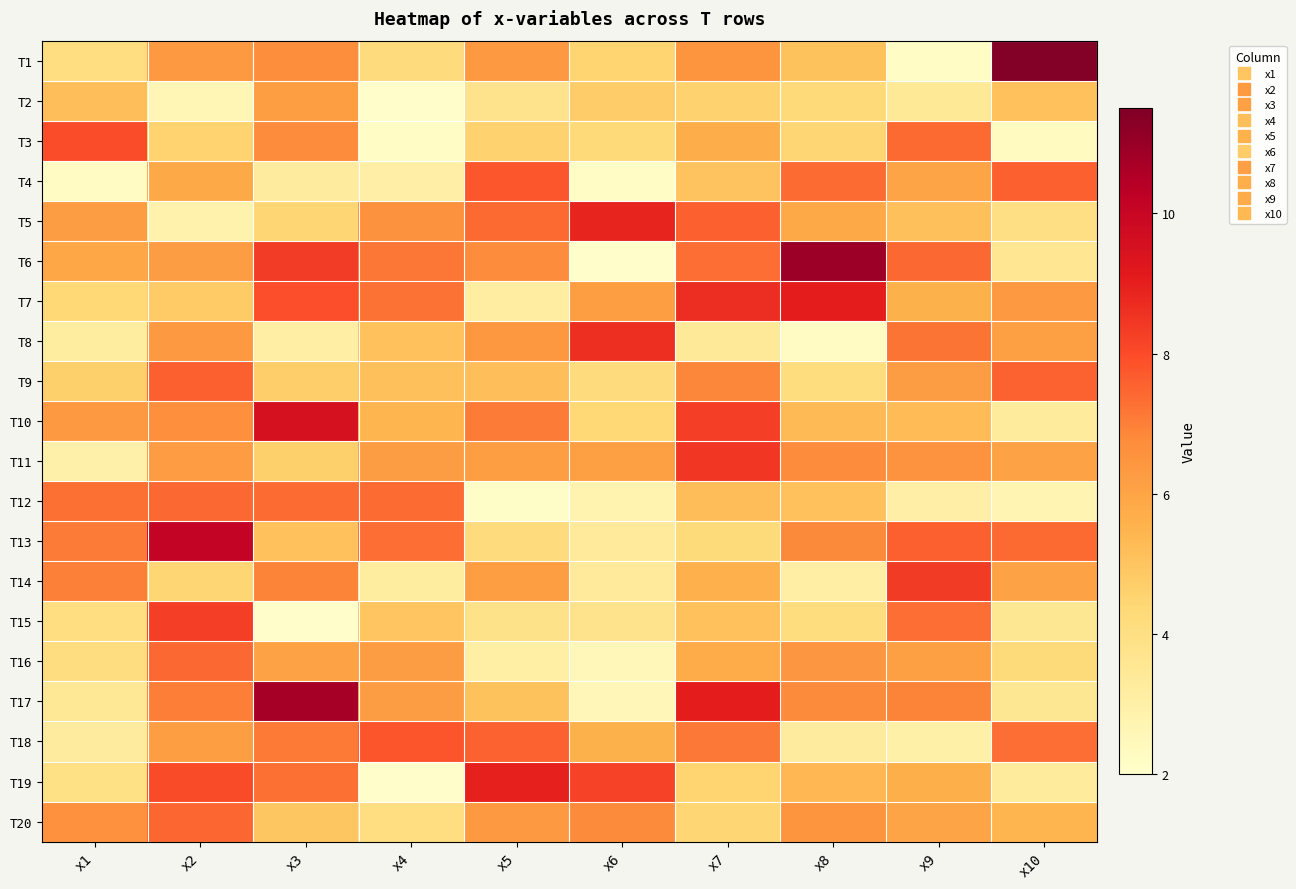

How many categories are shown in the chart?

10